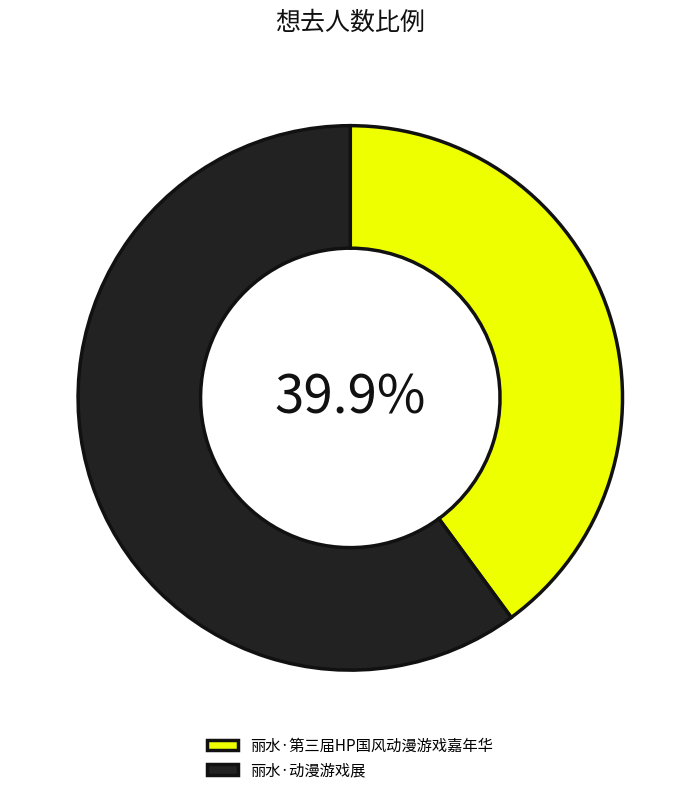

To the nearest percent, what portion does 丽水·第三届HP国风动漫游戏嘉年华 represent?

40%